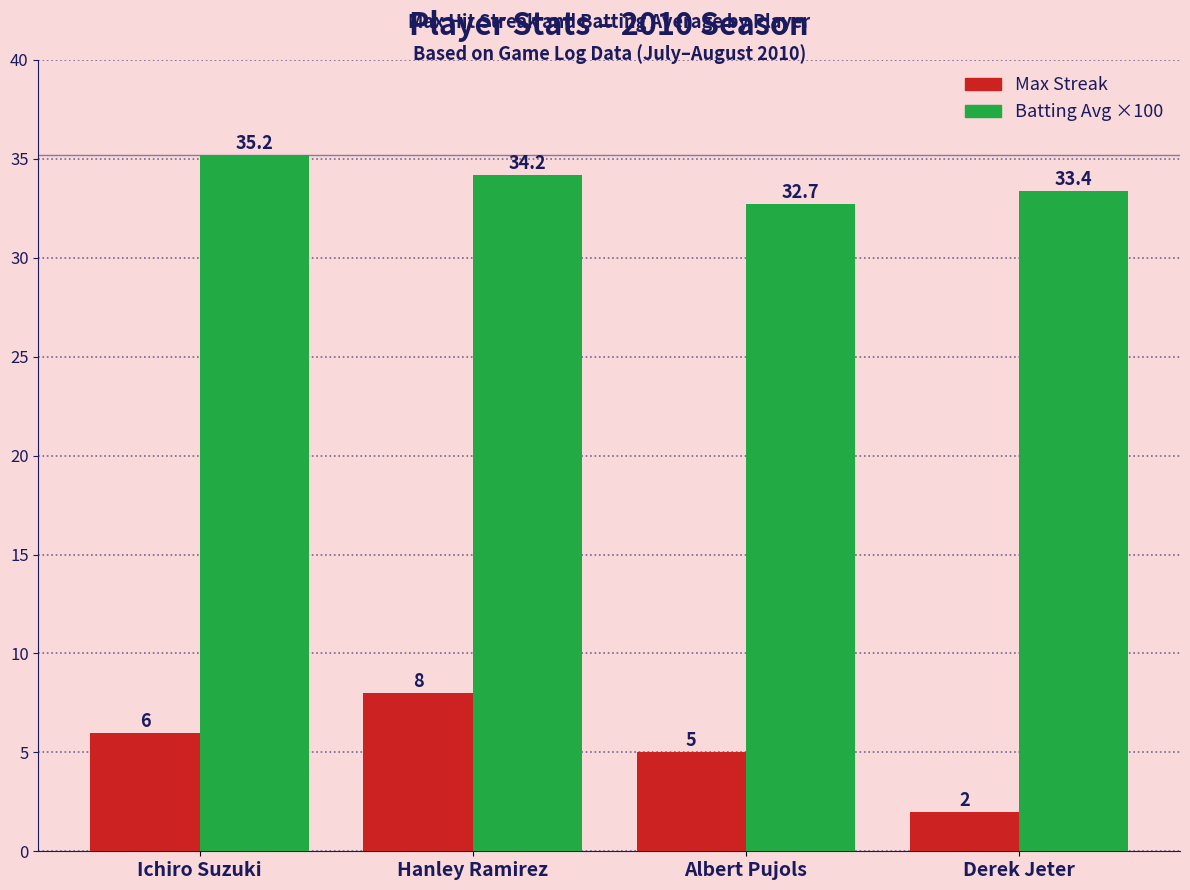

At Albert Pujols, list the series in order from largest to smallest.

Batting Avg ×100, Max Streak